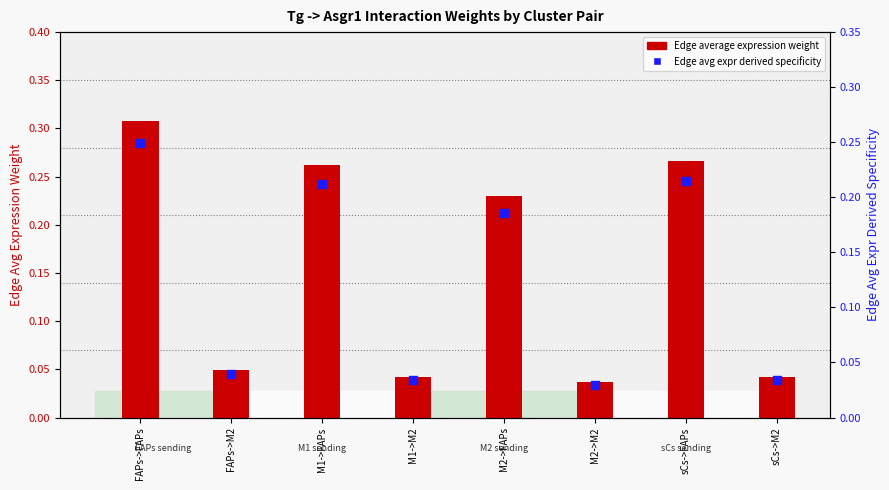

Which series reaches the minimum Y coordinate?

Edge avg expr derived specificity